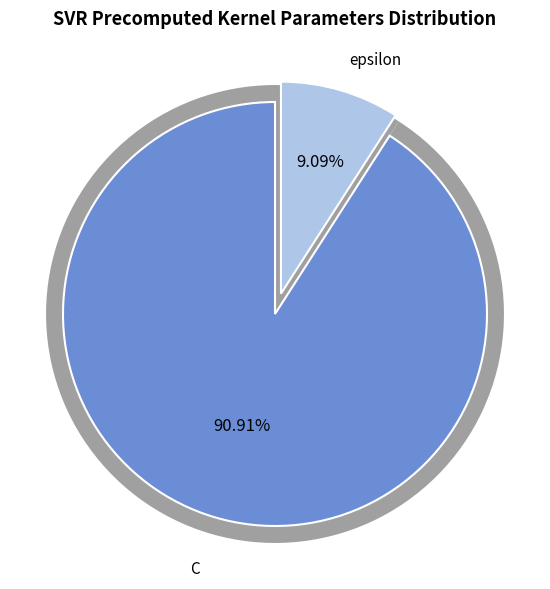

How many segments does this pie chart have?

2